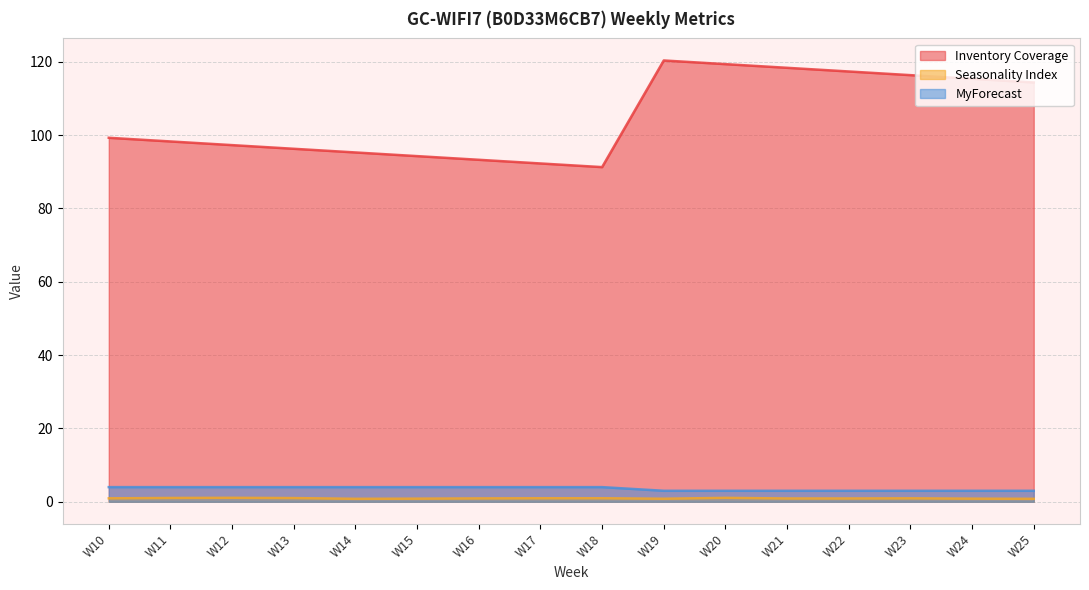

What is the sum of all MyForecast values?

57.0